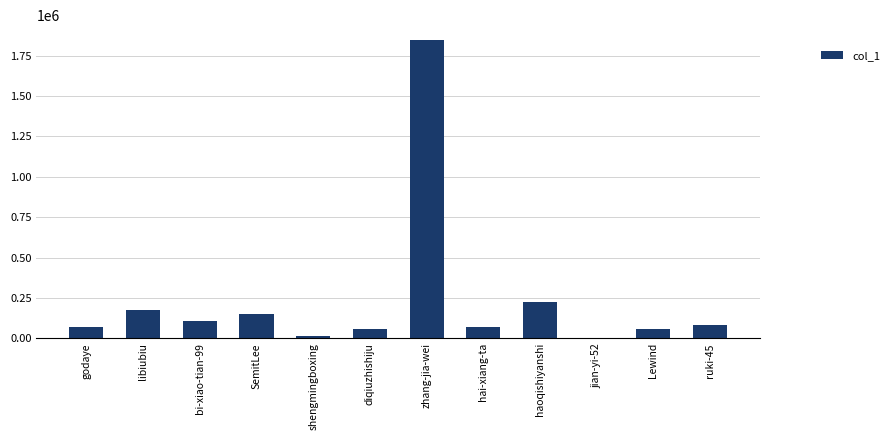

The value at haoqishiyanshi is 112564. True or false?

False